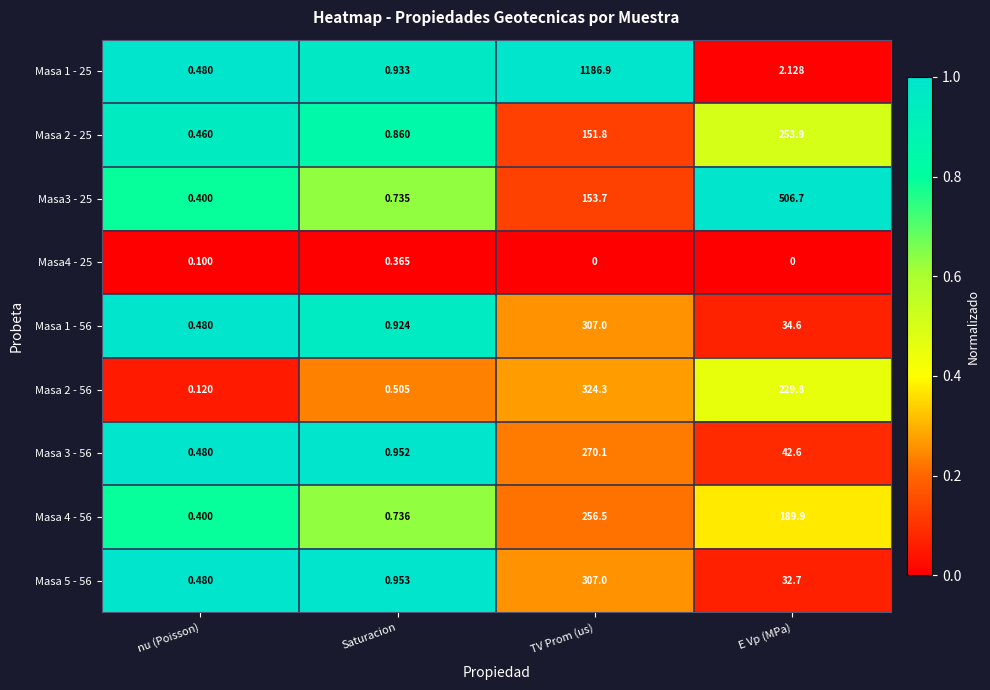

At which category is the sum across all series the highest?

TV Prom (us)